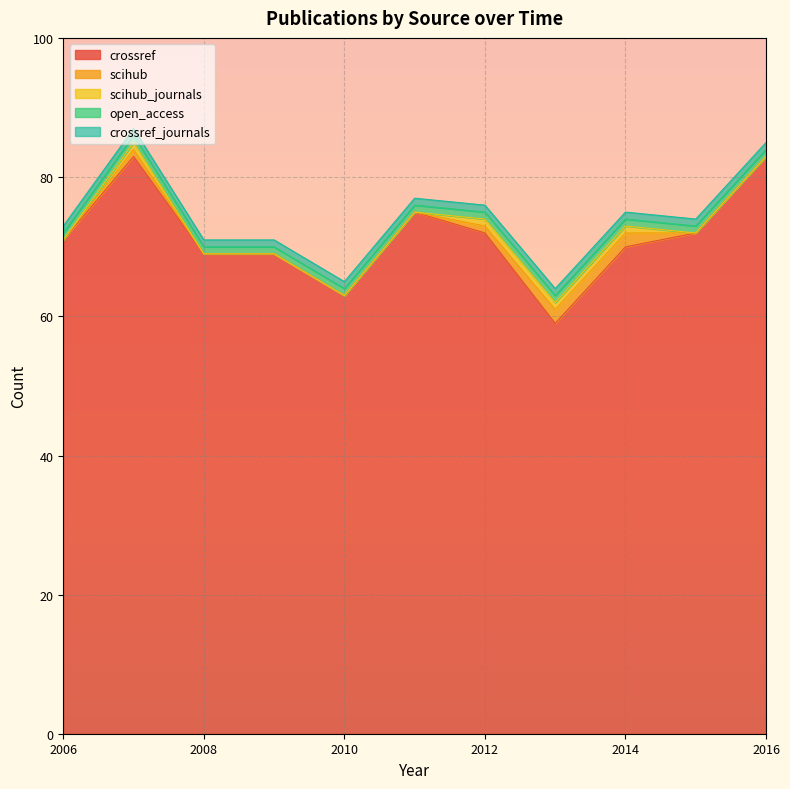

The scihub_journals series shows 1 at 2013. True or false?

True